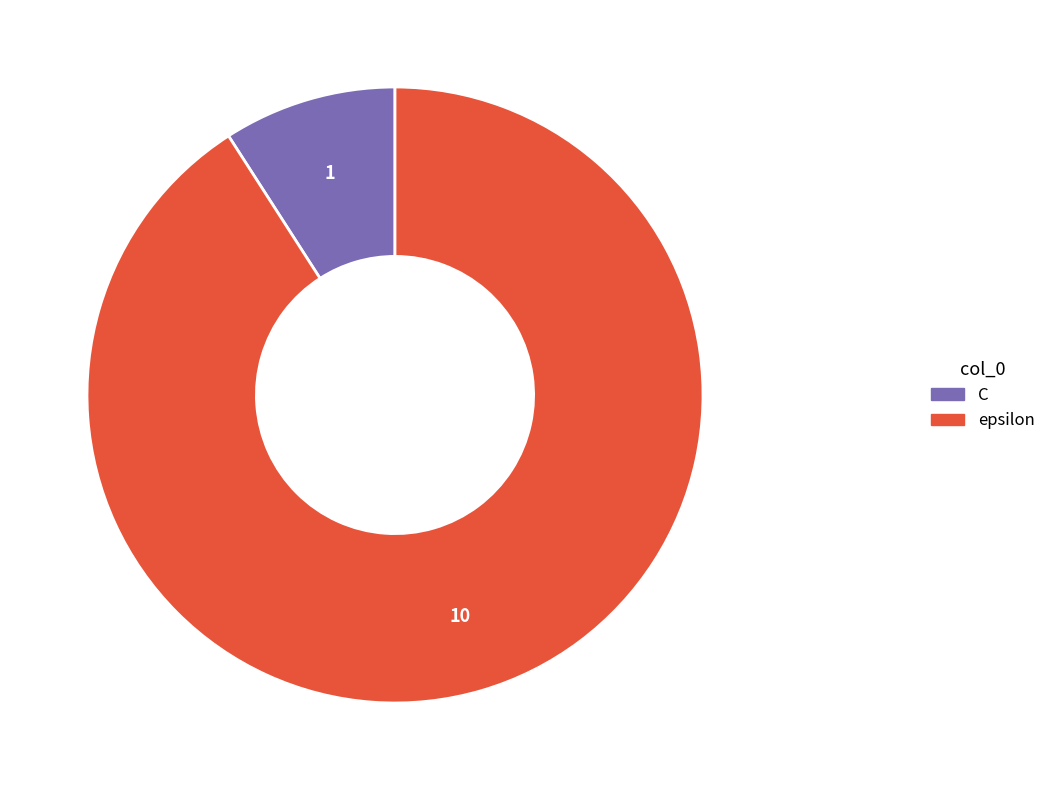

Which has a higher value, C or epsilon?

epsilon